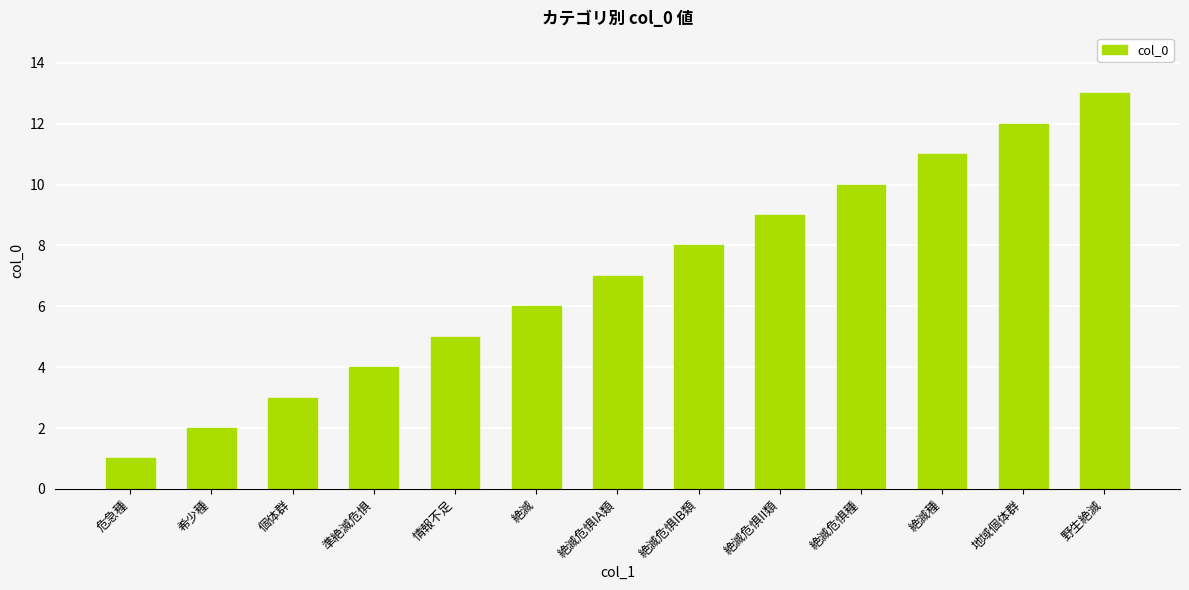

The chart shows a value of 4 at 絶滅危惧IA類. True or false?

False